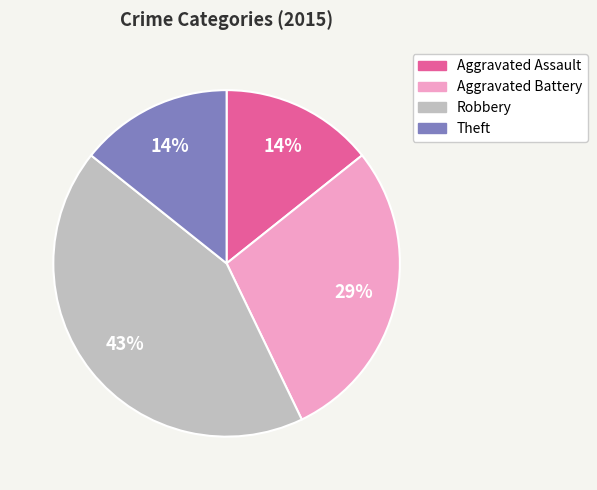

Between Theft and Aggravated Battery, which is larger?

Aggravated Battery